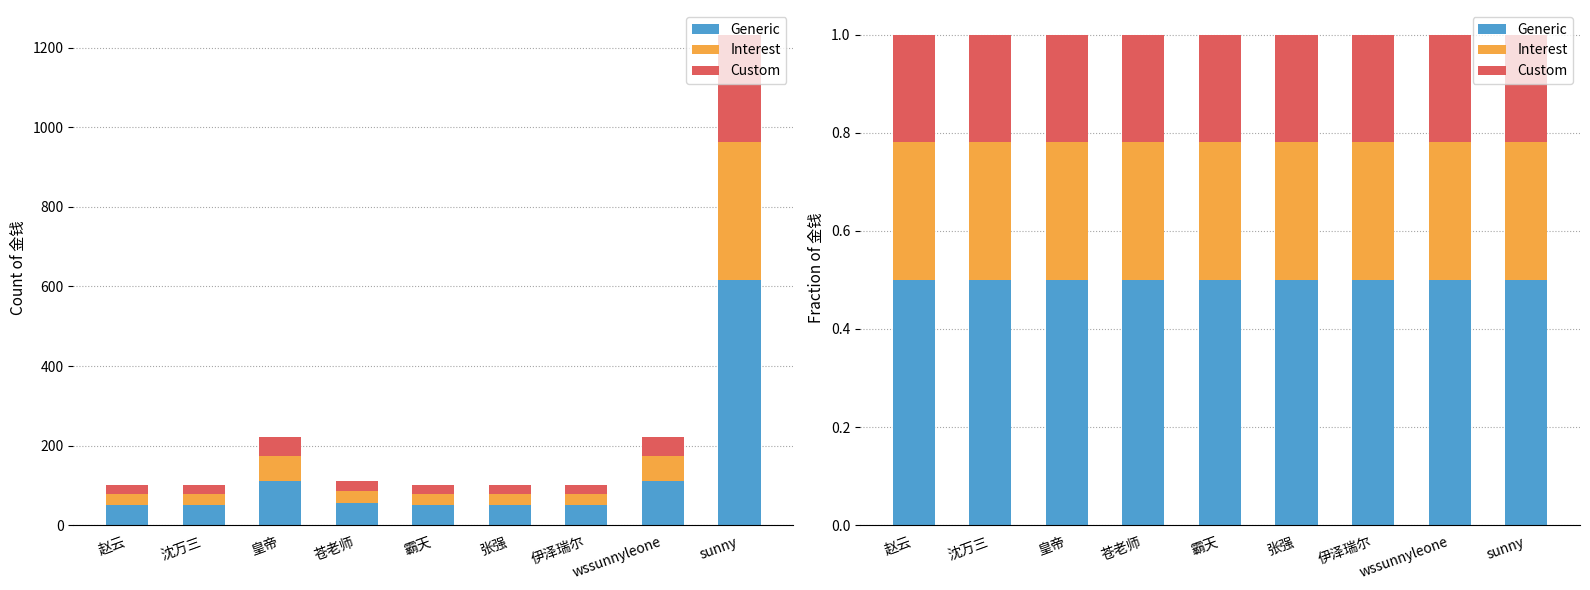

At how many categories does at least one series exceed 0?

9